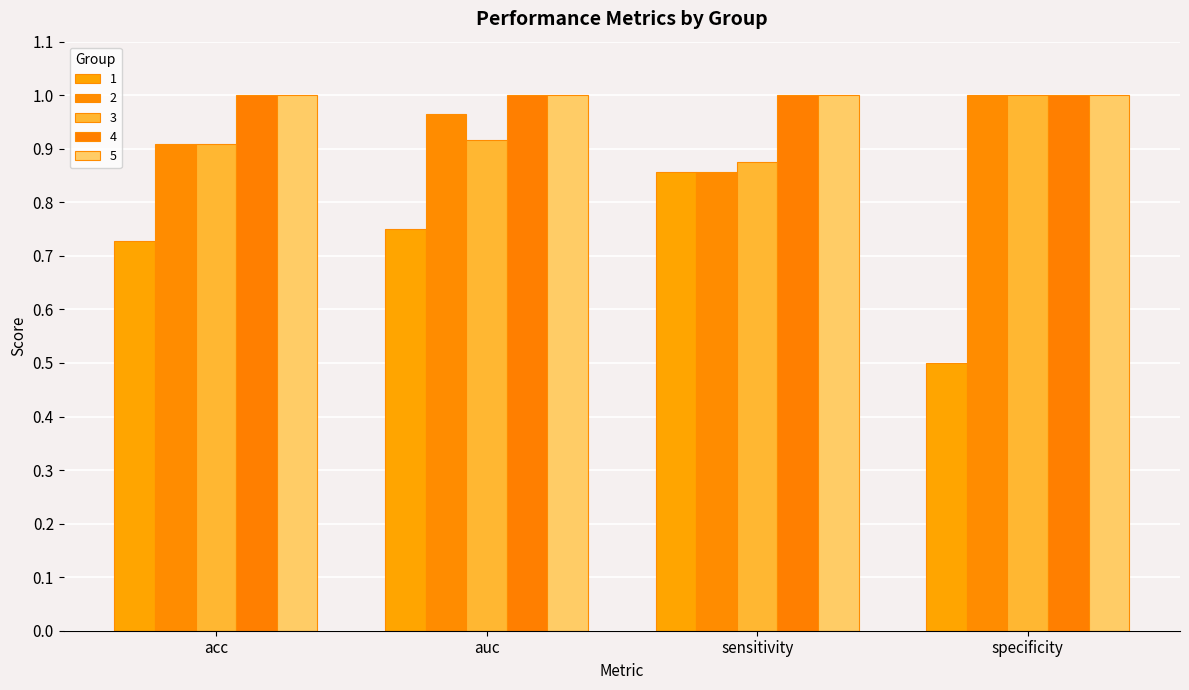

How many categories are shown in the chart?

4